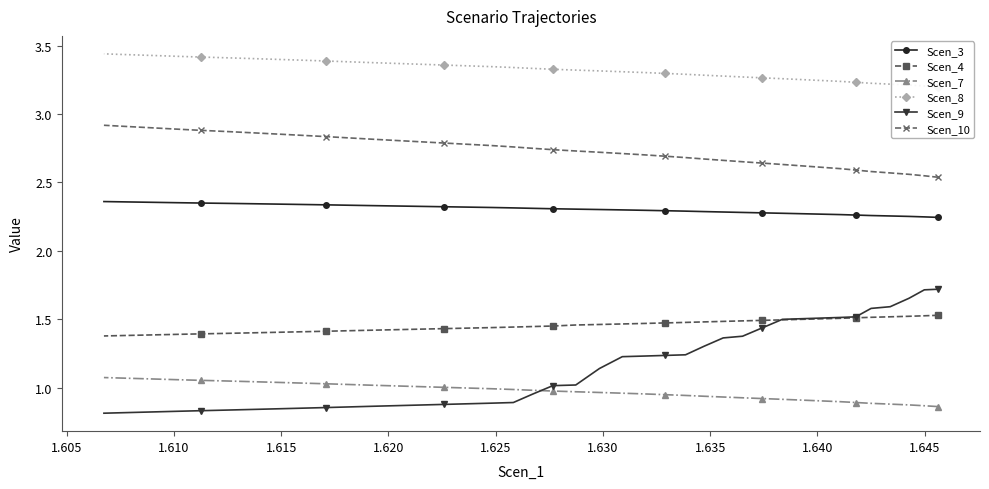

List the series in order of their peak value, highest first.

Scen_8, Scen_10, Scen_3, Scen_9, Scen_4, Scen_7